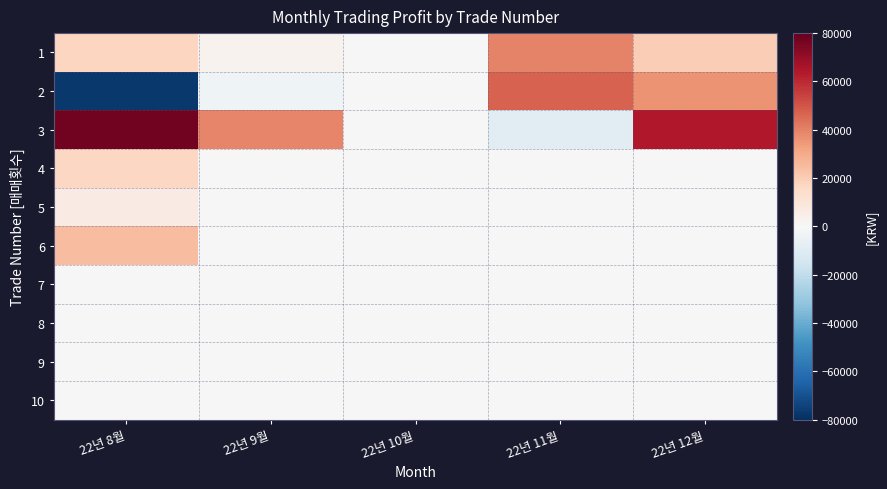

Which series has the largest total across all categories?

3